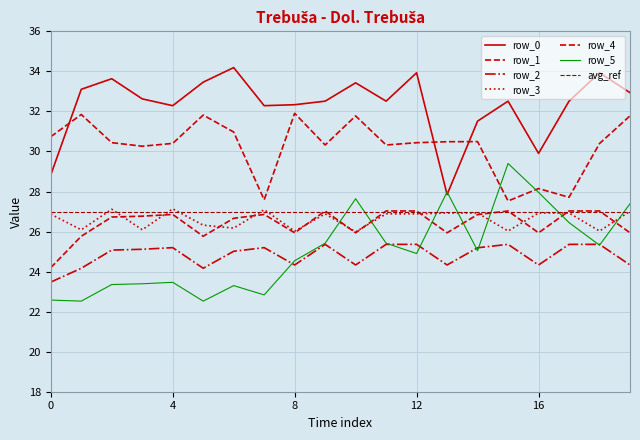

Reading left to right, extract all data points from this chart.

row_0: 28.8	33.1	33.6	32.6	32.3	33.5	34.2	32.3	32.3	32.5	33.4	32.5	33.9	27.8	31.5	32.5	29.9	32.5	33.9	32.9
row_1: 24.2	25.8	26.7	26.8	26.9	25.8	26.7	26.9	25.9	27.0	25.9	27.0	27.0	25.9	26.8	27.0	25.9	27.0	27.0	25.9
row_2: 23.5	24.2	25.1	25.1	25.2	24.2	25.0	25.2	24.3	25.4	24.3	25.4	25.4	24.3	25.2	25.4	24.3	25.4	25.4	24.3
row_3: 26.9	26.1	27.1	26.1	27.1	26.3	26.2	27.1	26.0	26.9	26.0	26.9	26.9	26.9	26.9	26.0	26.9	26.9	26.0	27.0
row_4: 30.7	31.8	30.4	30.3	30.4	31.8	31.0	27.6	31.9	30.3	31.8	30.3	30.4	30.5	30.5	27.5	28.1	27.7	30.4	31.8
row_5: 22.6	22.5	23.4	23.4	23.5	22.5	23.3	22.8	24.5	25.4	27.6	25.4	24.9	28.0	25.0	29.4	28.0	26.4	25.3	27.4